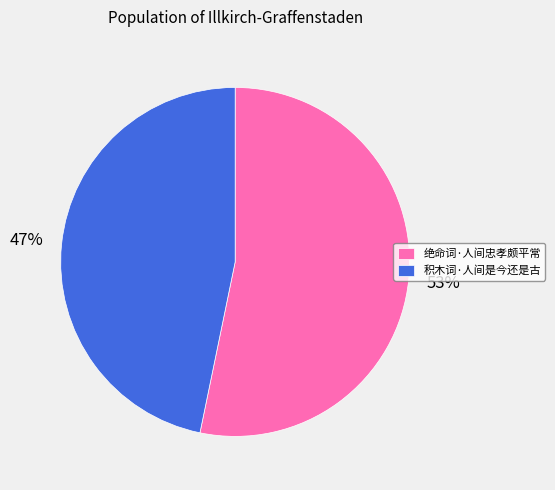

Approximately how many times larger is the value at 积木词·人间是今还是古 compared to 绝命词·人间忠孝颇平常?

0.9